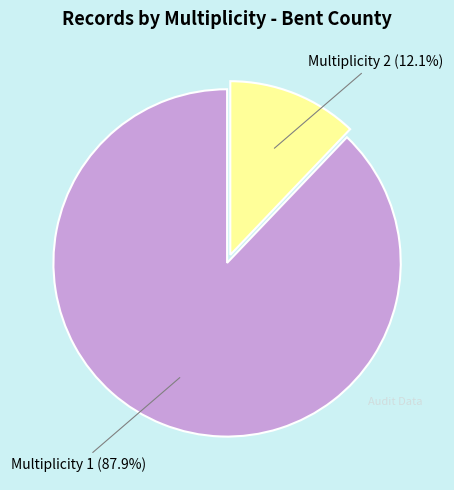

Is there any slice that represents more than half of the pie?

Yes